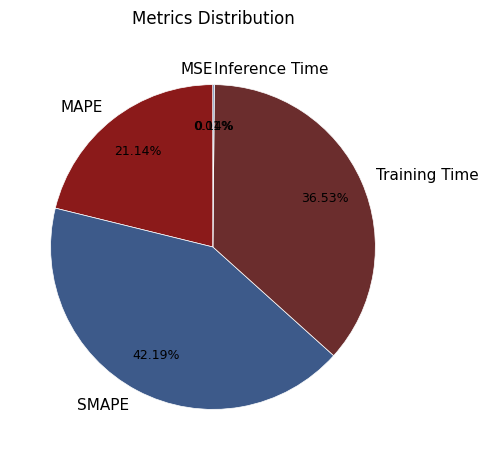

Approximately how many times larger is the value at SMAPE compared to Training Time?

1.2